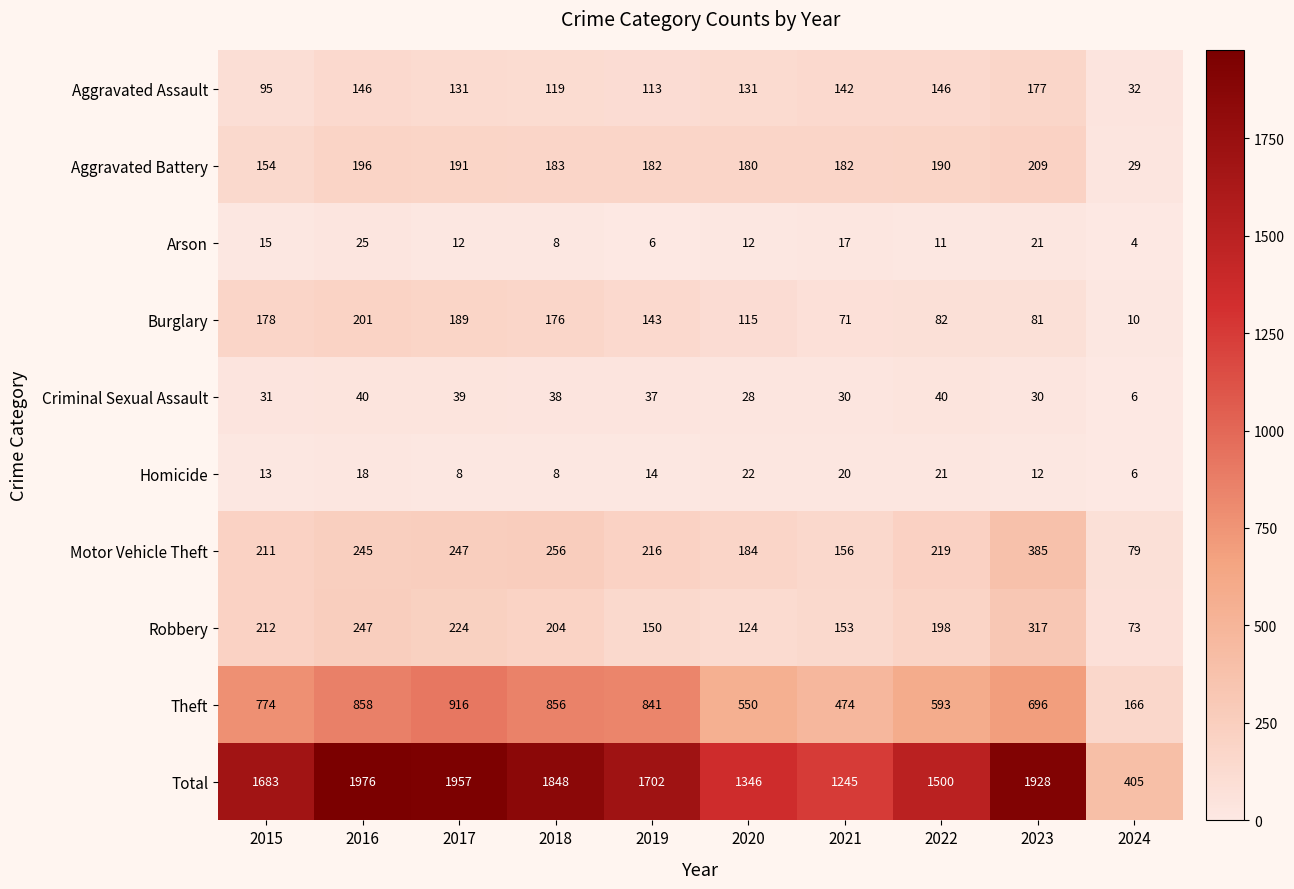

Rank the series by their maximum value, from lowest to highest.

Homicide, Arson, Criminal Sexual Assault, Aggravated Assault, Burglary, Aggravated Battery, Robbery, Motor Vehicle Theft, Theft, Total